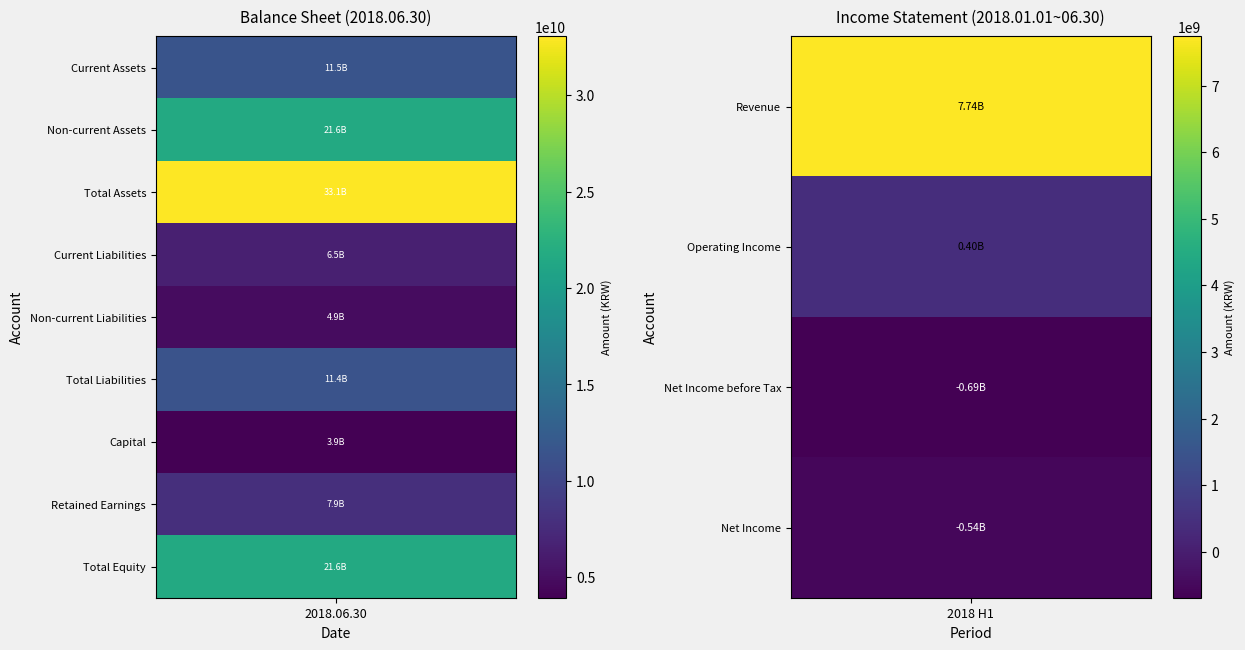

What is the sum of all 2018.01.01 ~ 2018.06.30 values?

6915486124